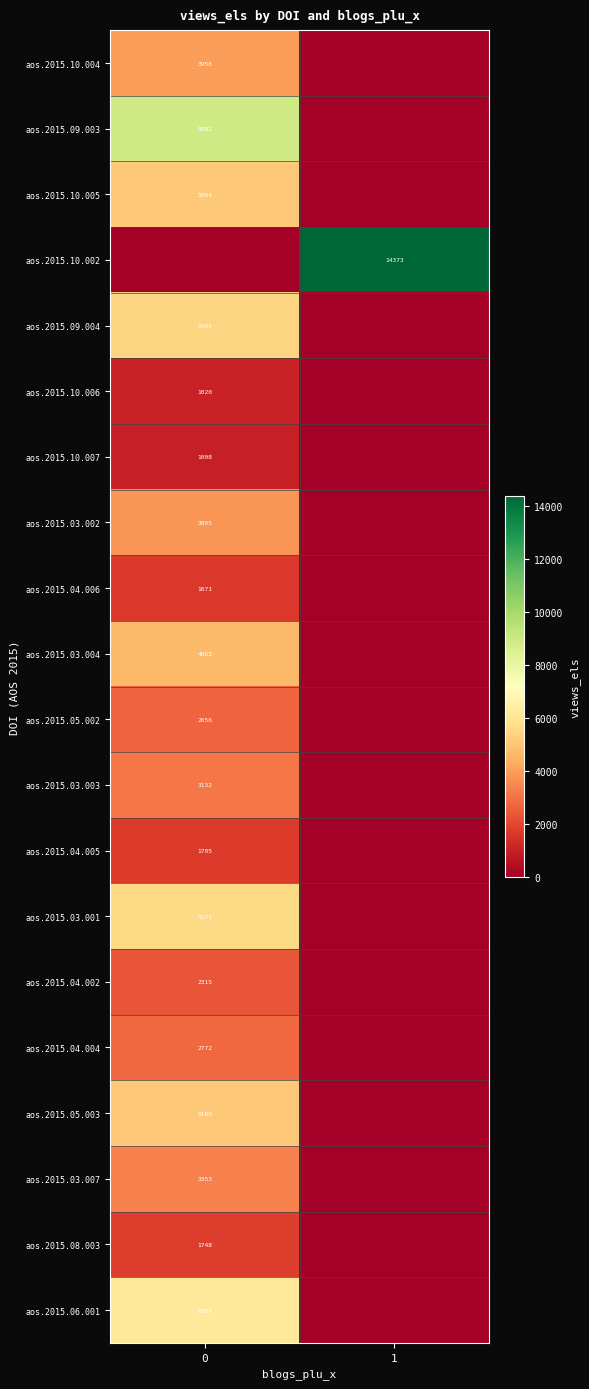

The value of aos.2015.04.004 at 0 is 2772. True or false?

True